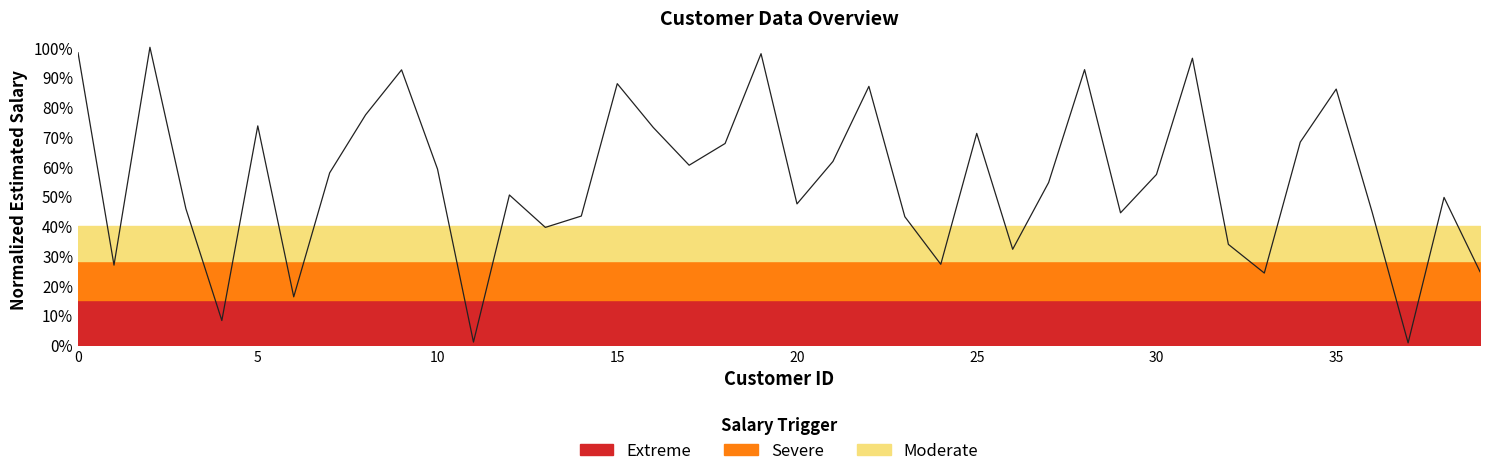

What is the difference between the maximum and second lowest values?

1.0